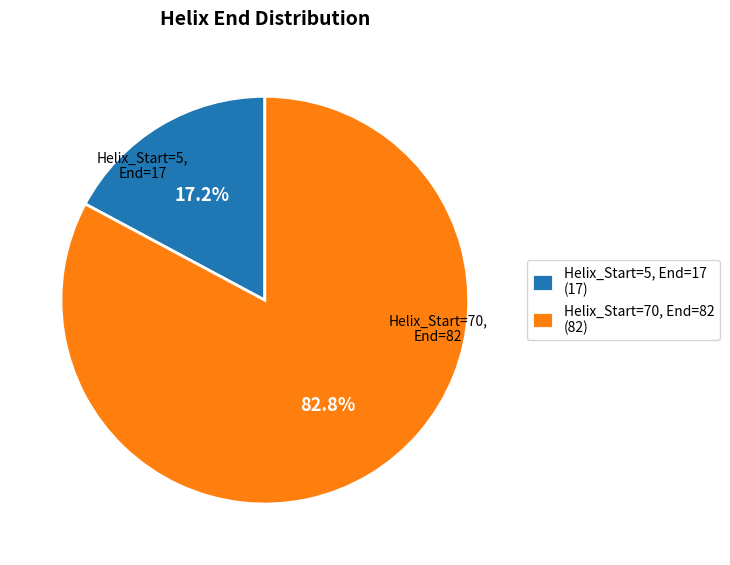

Approximately how many times larger is the value at Helix_Start=70, End=82 compared to Helix_Start=5, End=17?

4.8